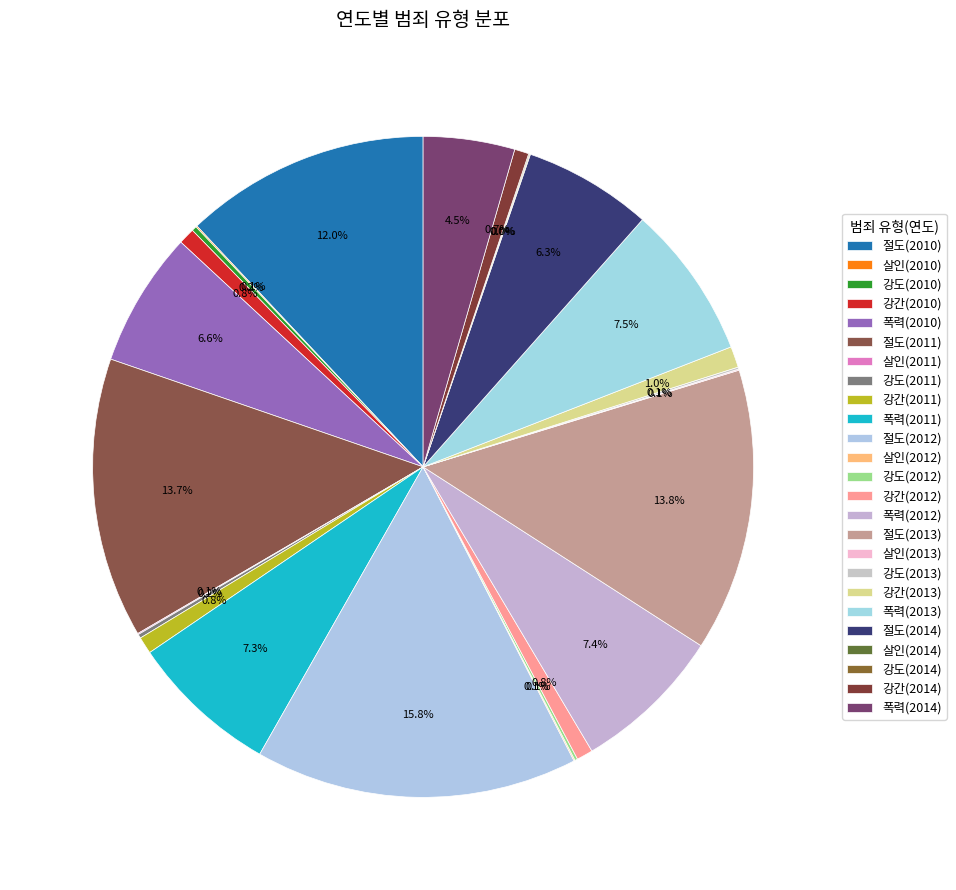

Which category has the smallest portion of the pie?

살인(2014)